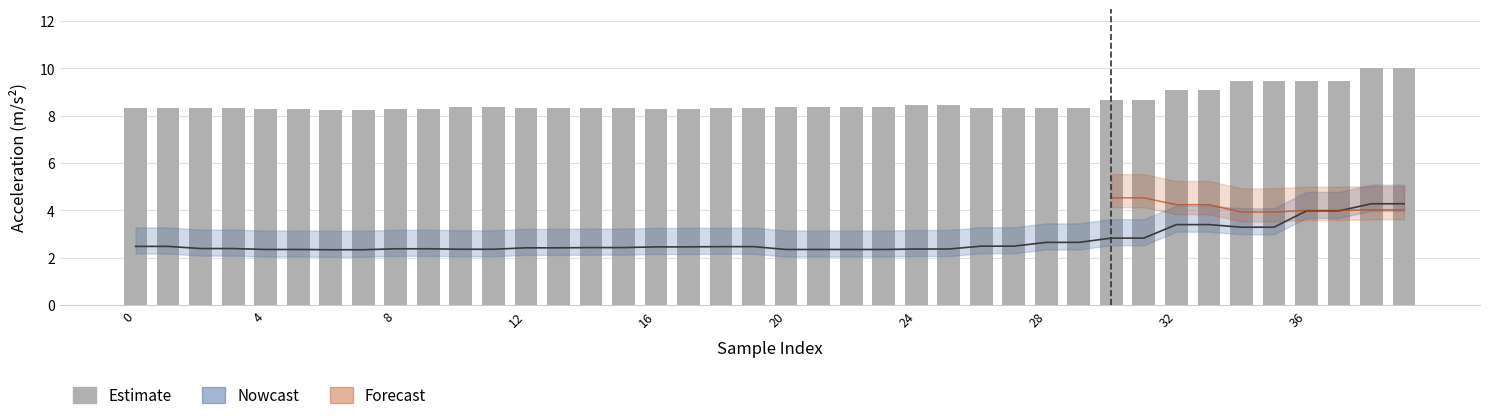

What is the change in value from 16 to 27?

+0.1